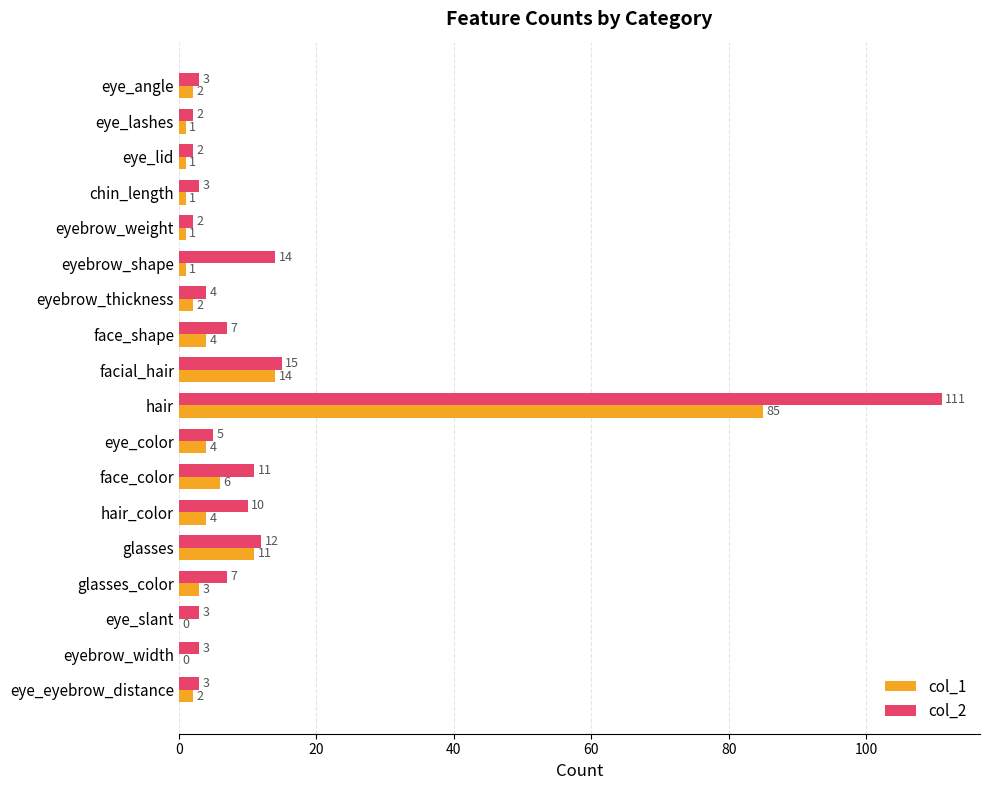

Is it true that col_1 equals 6 at face_color?

True